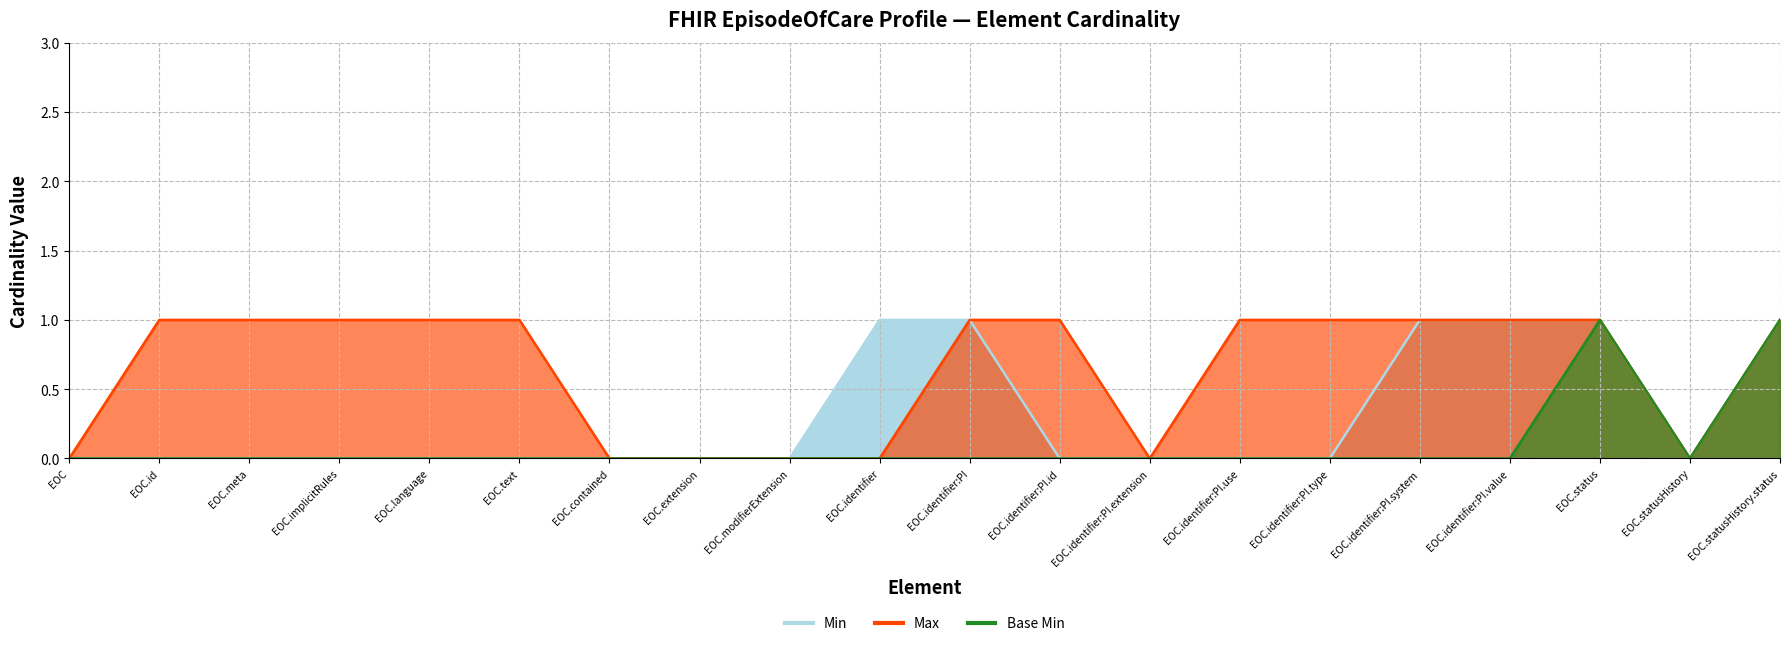

True or false: Base Min and Min intersect in this chart.

False